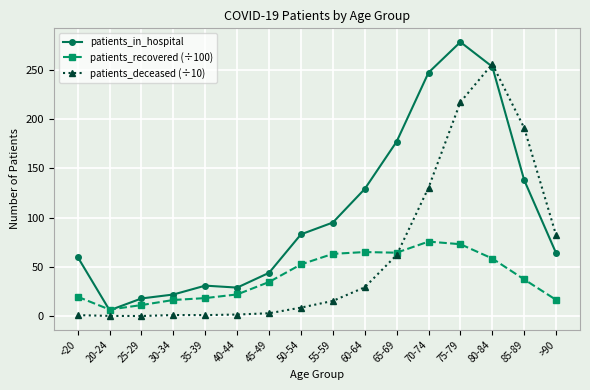

What is the sum of all patients_deceased (÷10) values?

1000.3